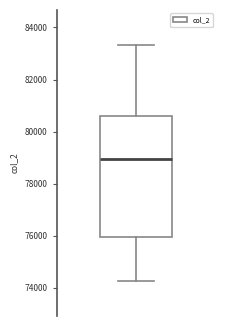

Read this box plot against the y-axis: the position of the median line, the range covered by the box, and the ends of both whiskers. The values are not printed on the chart, so give them approximately, as read against the axis.

median 79000, box 76000 to 80600, whiskers 74200 to 83400